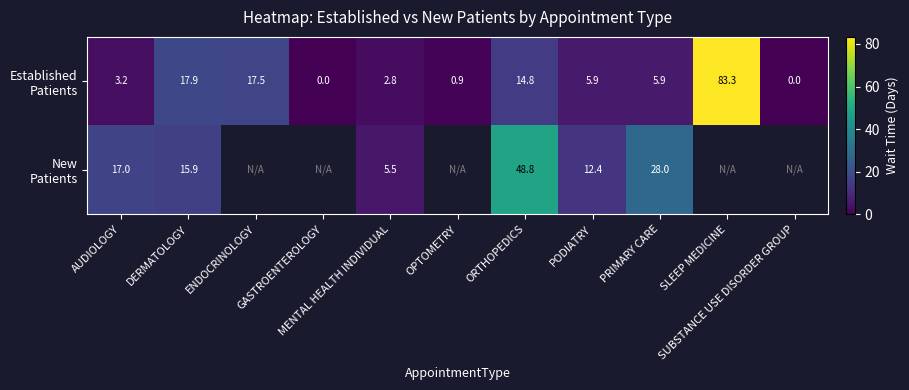

True or false: Established Patients has a value of 12.0 at ENDOCRINOLOGY.

False